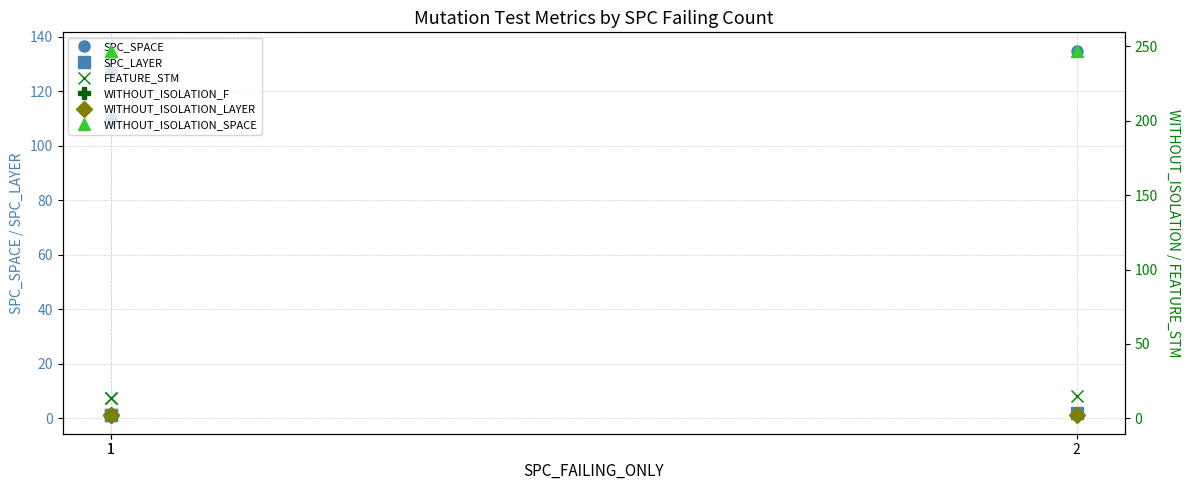

Reading left to right, extract all data points from this chart.

SPC_SPACE: 127	110	135
SPC_LAYER: 1	1	2
FEATURE_STM: 14	14	15
WITHOUT_ISOLATION_F: 2	2	2
WITHOUT_ISOLATION_LAYER: 2	2	2
WITHOUT_ISOLATION_SPACE: 247	247	247